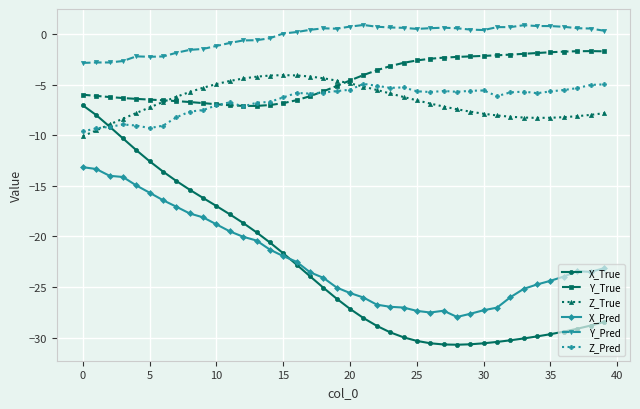

Which series has the largest total across all categories?

Y_Pred